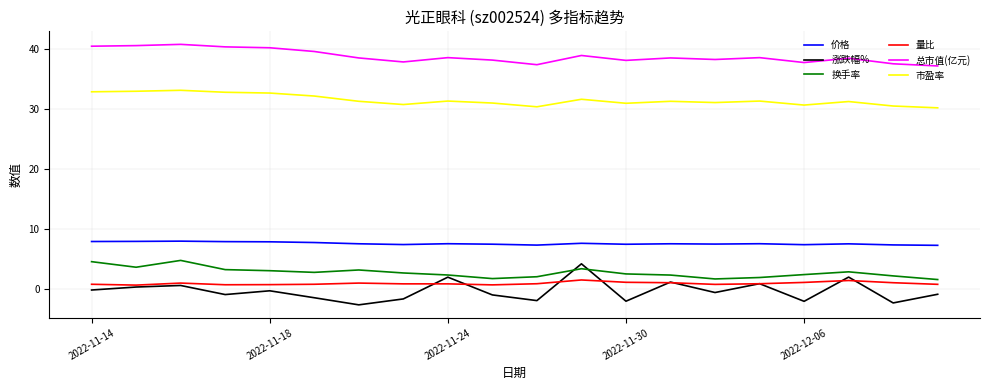

True or false: 市盈率 and 换手率 intersect in this chart.

False